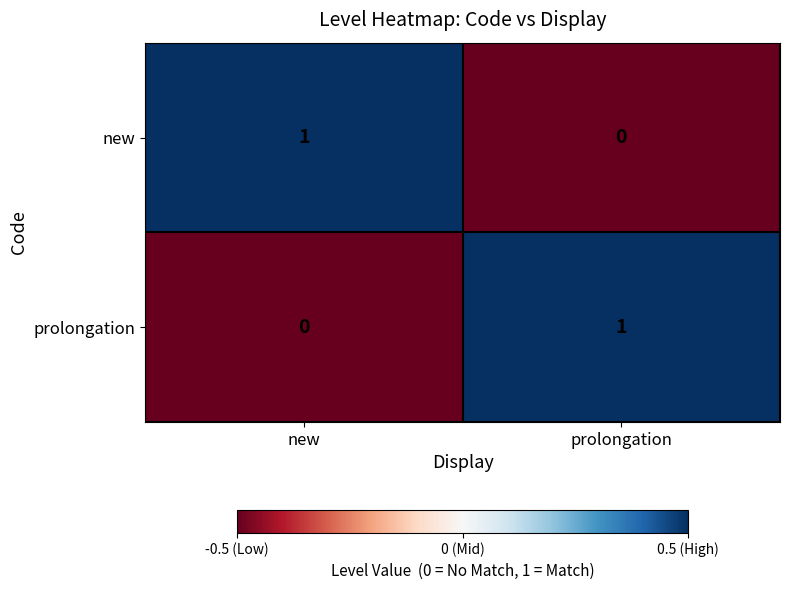

Count the number of data series in this chart.

2